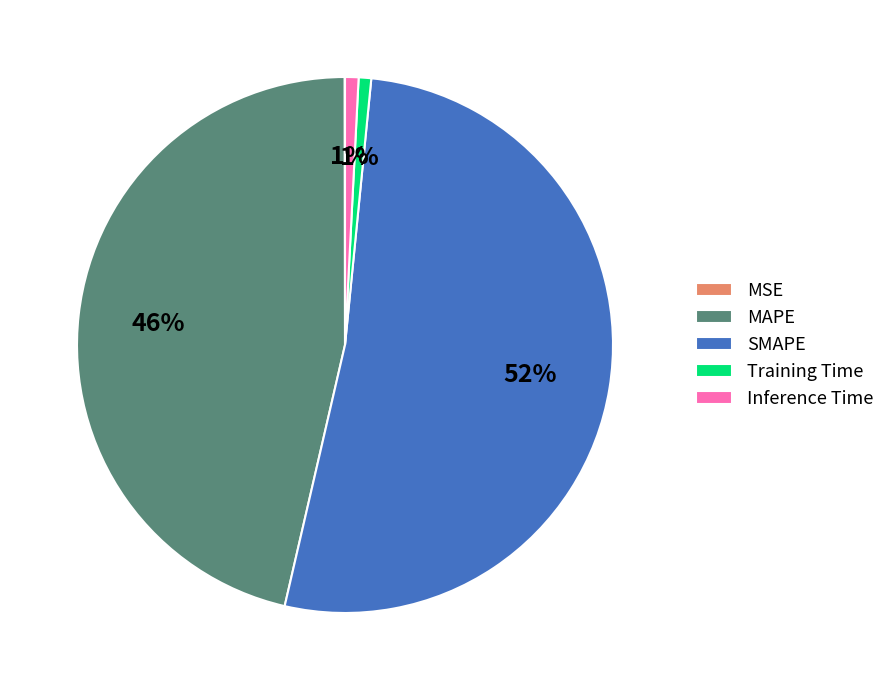

The Training Time slice represents 1% of the pie. True or false?

True